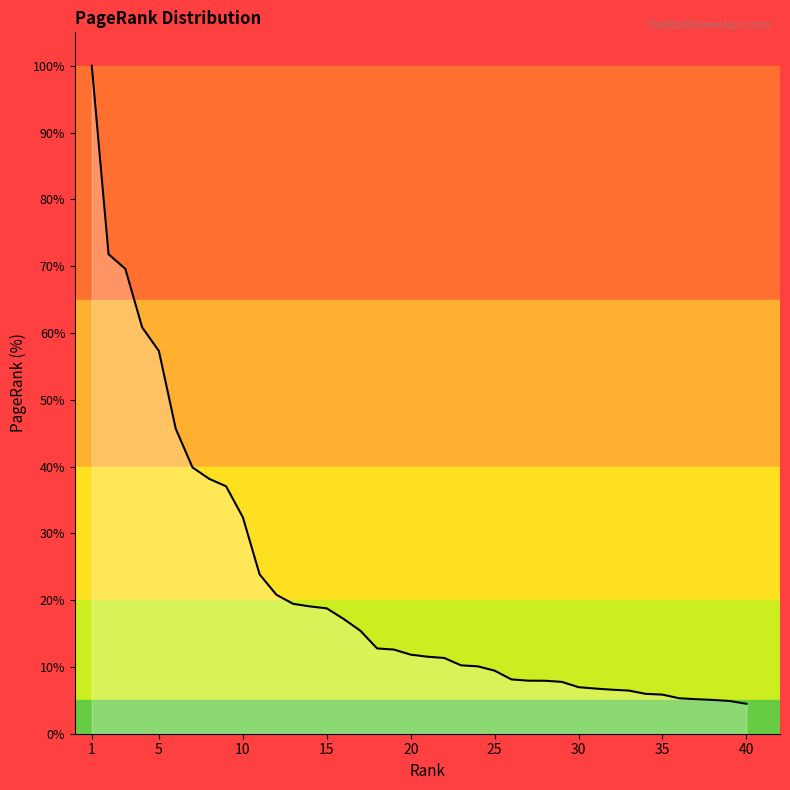

What is the greatest value displayed?

100.0